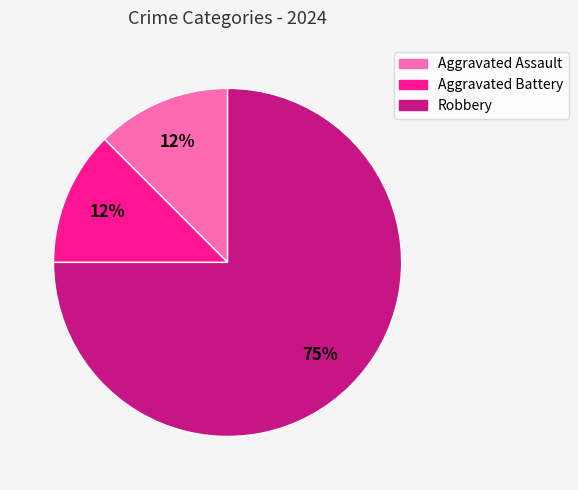

To the nearest percent, what is the average slice percentage?

33%